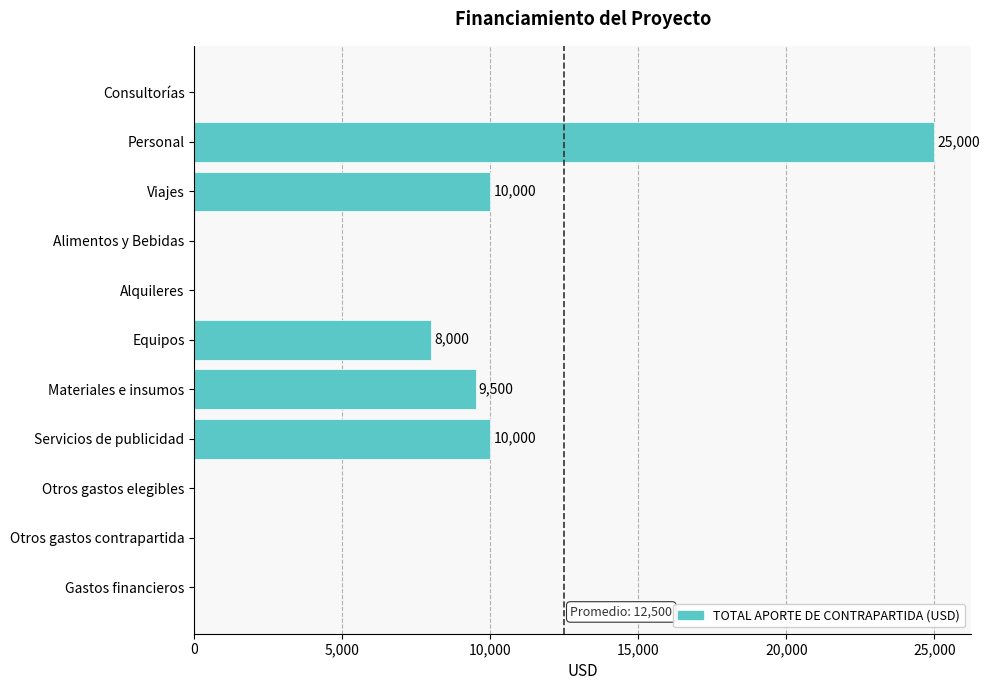

What is the sum of all values?

62500